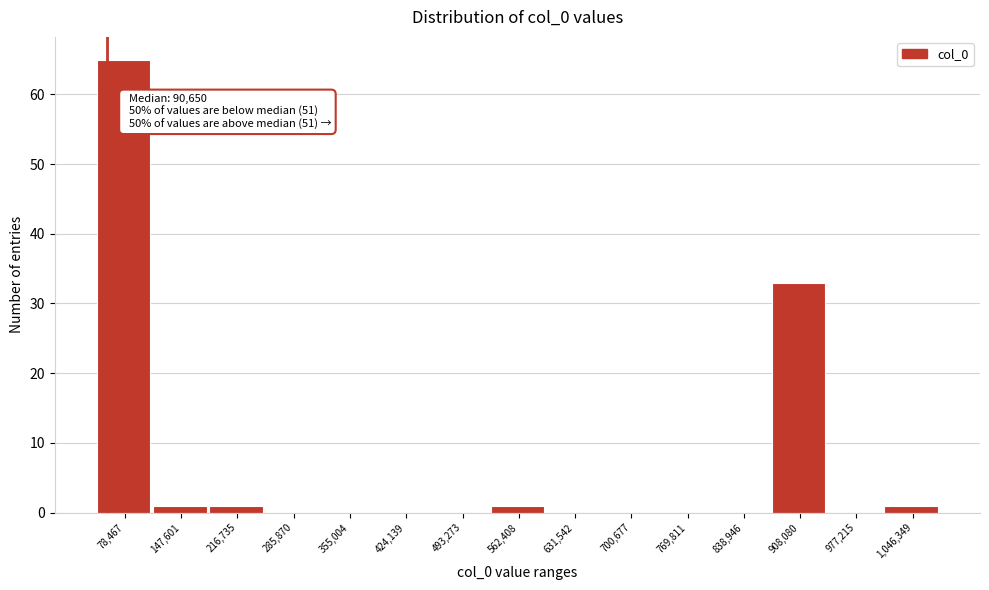

Reading left to right, list all the values displayed in this chart.

78,467=65	147,601=1	216,735=1	285,870=0	355,004=0	424,139=0	493,273=0	562,408=1	631,542=0	700,677=0	769,811=0	838,946=0	908,080=33	977,215=0	1,046,349=1